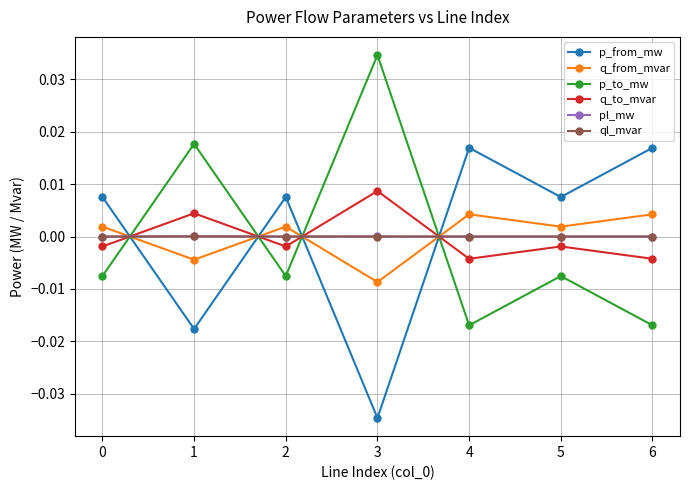

Which label corresponds to the largest value in the chart?

3